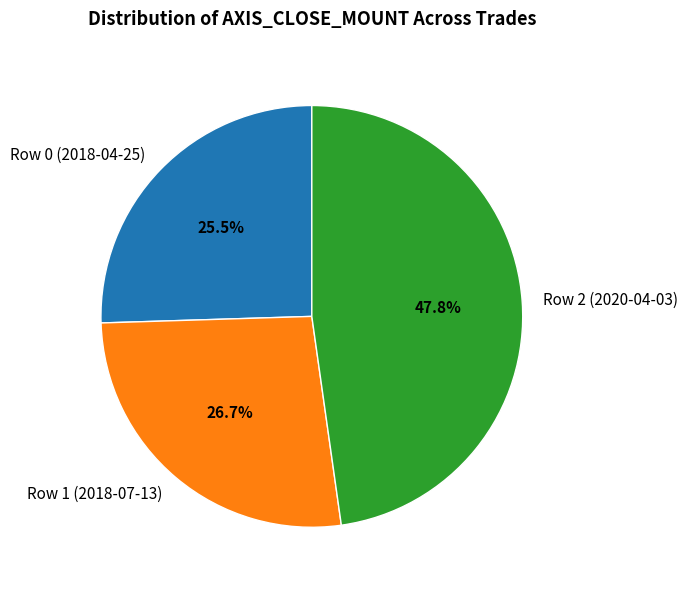

How many segments does this pie chart have?

3